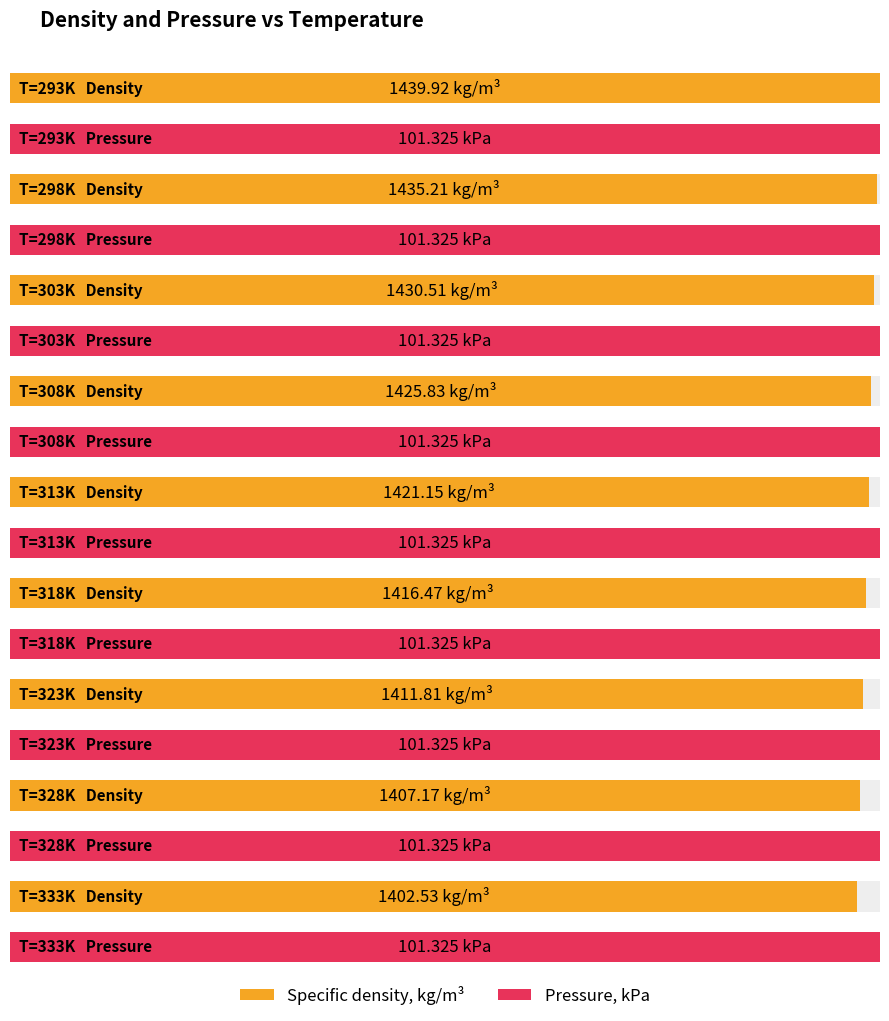

Is it true that Pressure, kPa equals 34.8 at 323?

False